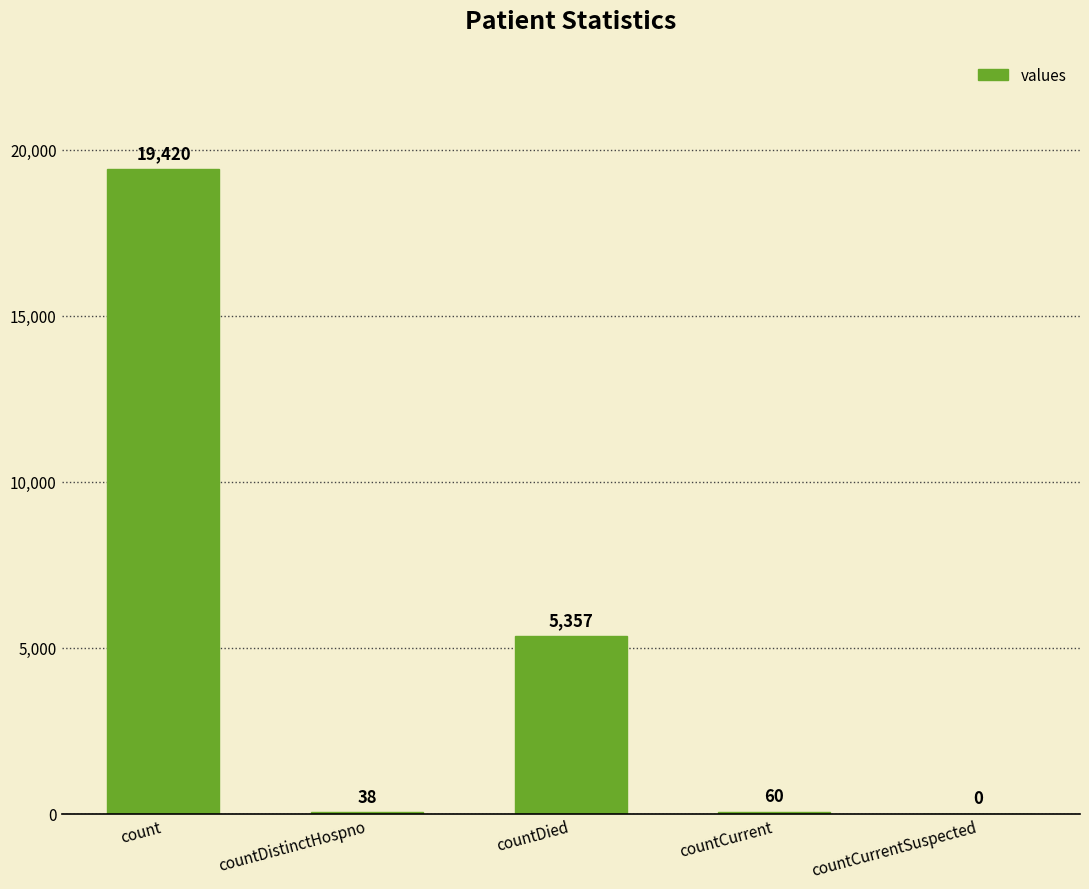

Between countDied and countDistinctHospno, which is larger?

countDied